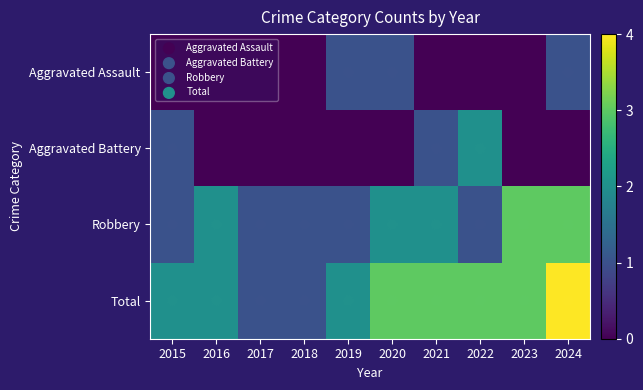

At which category is the sum across all series the highest?

2024